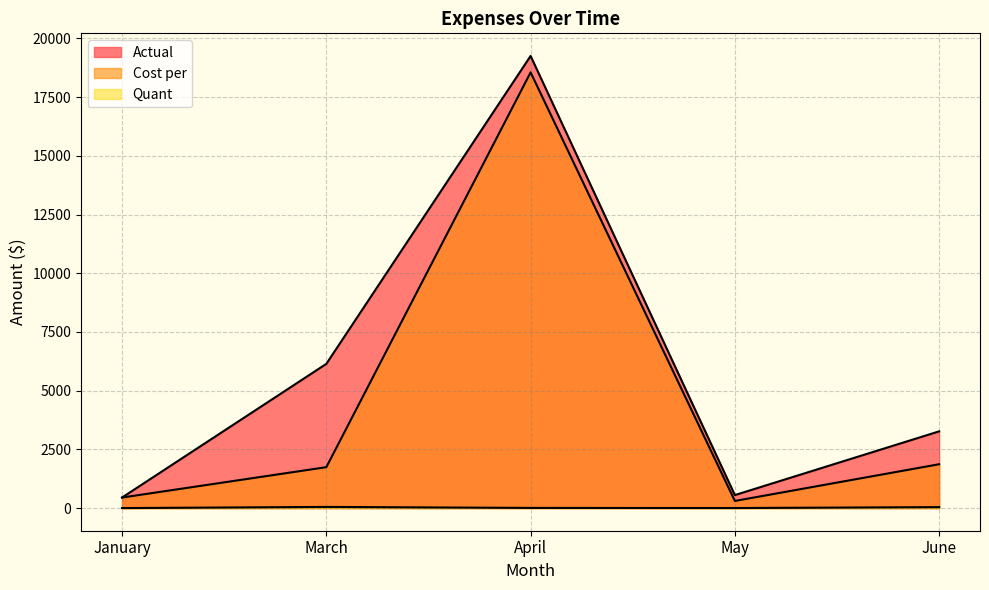

Between March and April, which series saw the biggest shift?

Cost per